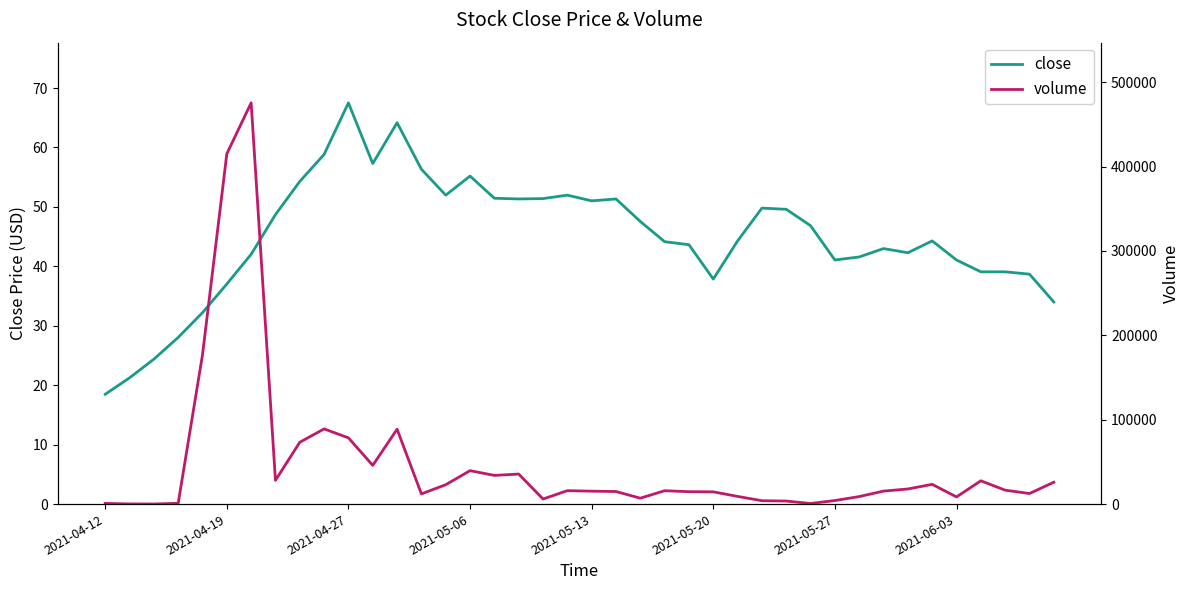

What is the maximum value for close?

67.5